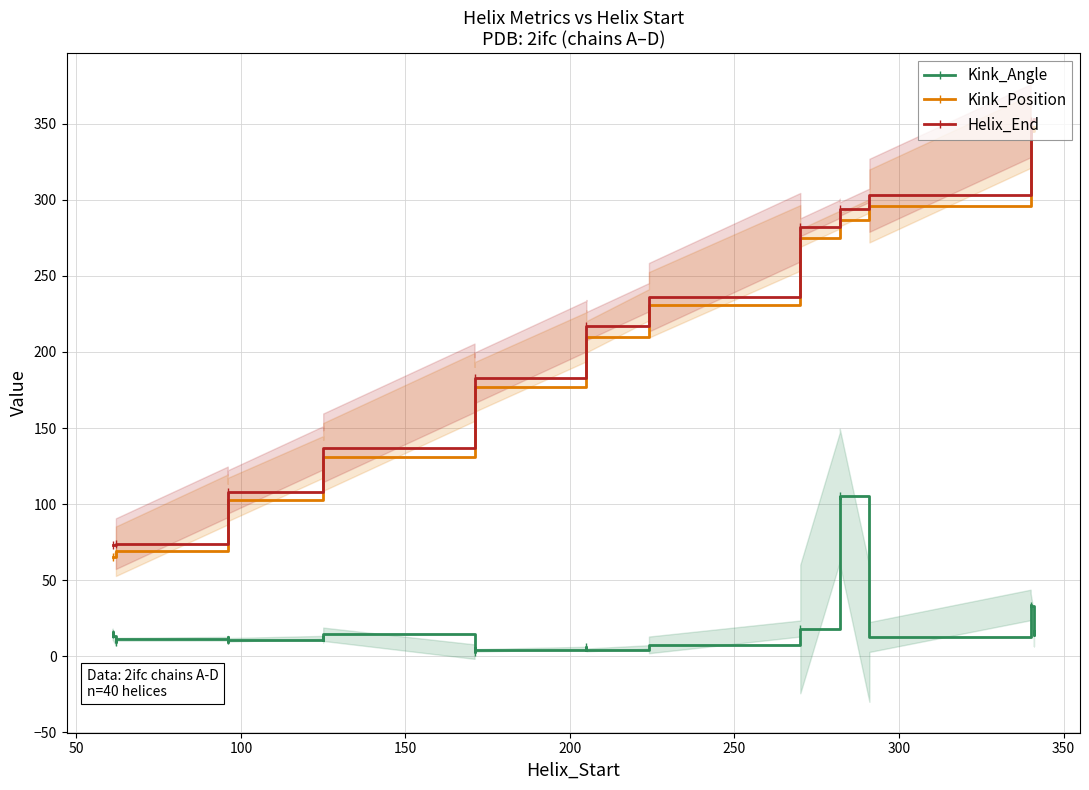

What is the difference between the maximum and minimum values in the Kink_Angle series?

102.1